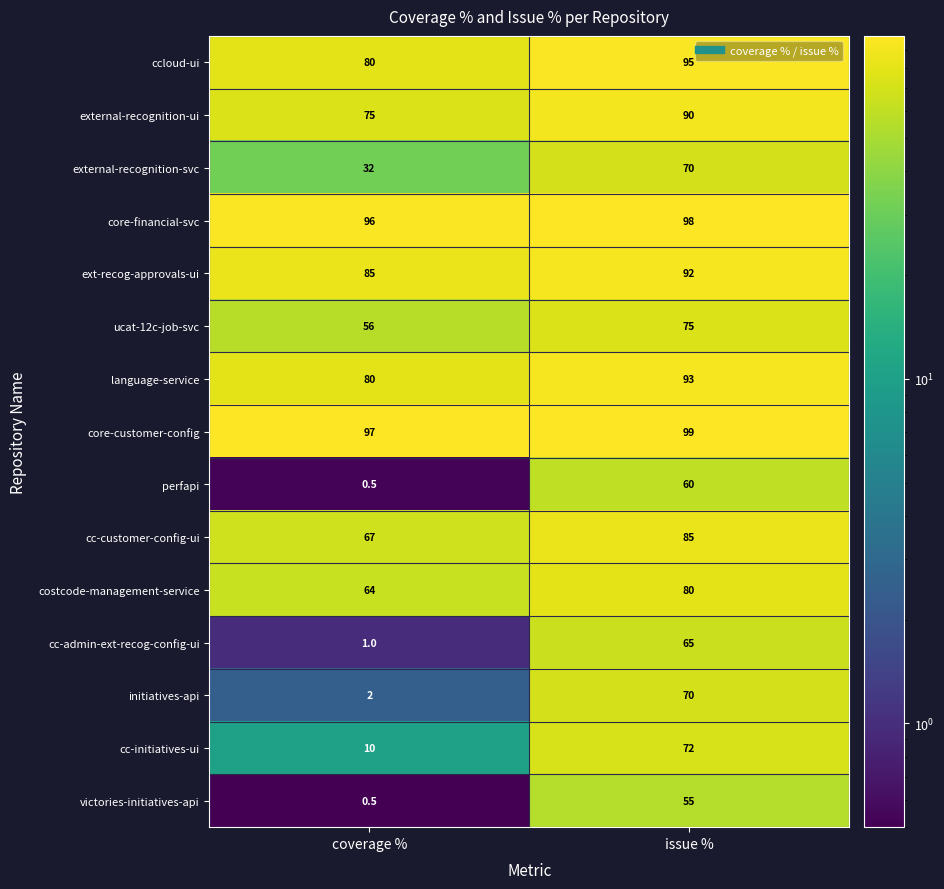

Where is language-service nearest to the value 86?

coverage %